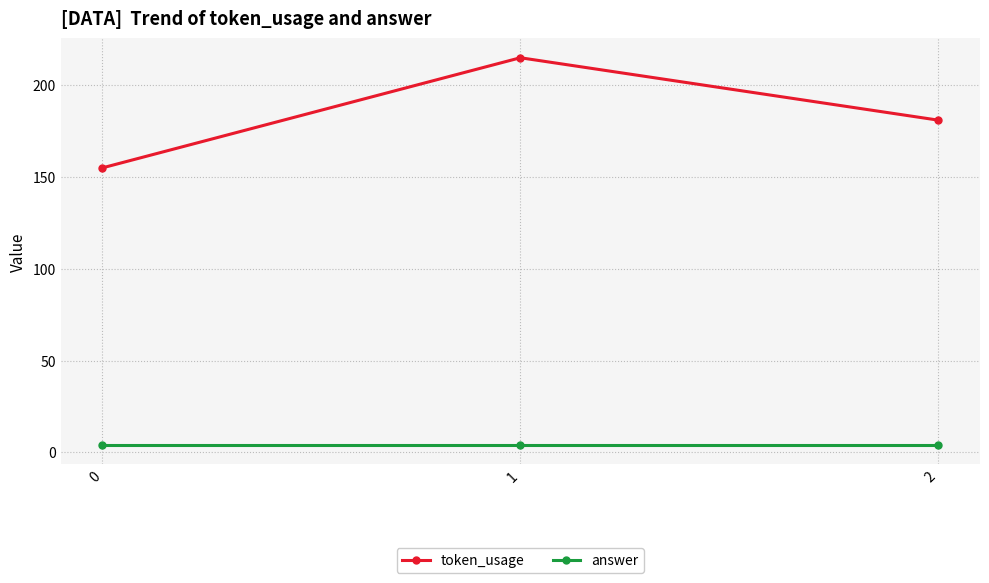

How many lines are shown in the chart?

2